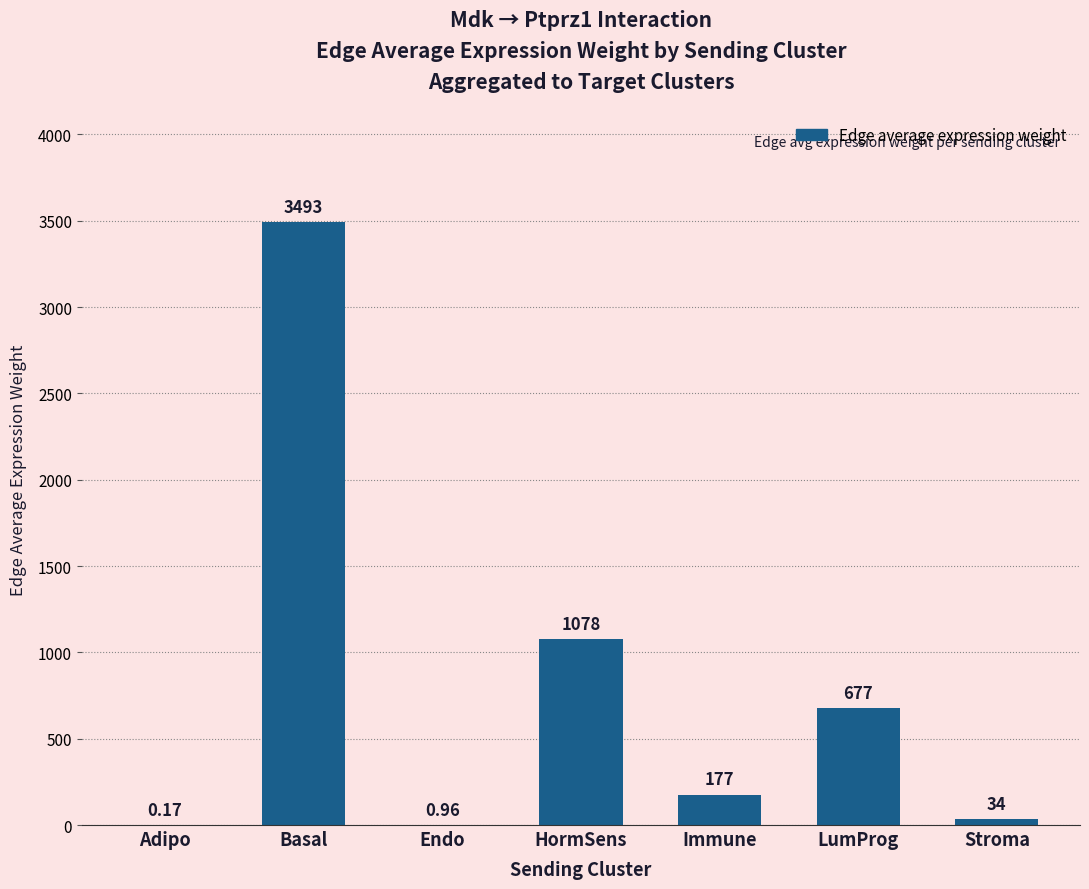

Approximately how many times larger is the value at LumProg compared to HormSens?

0.6